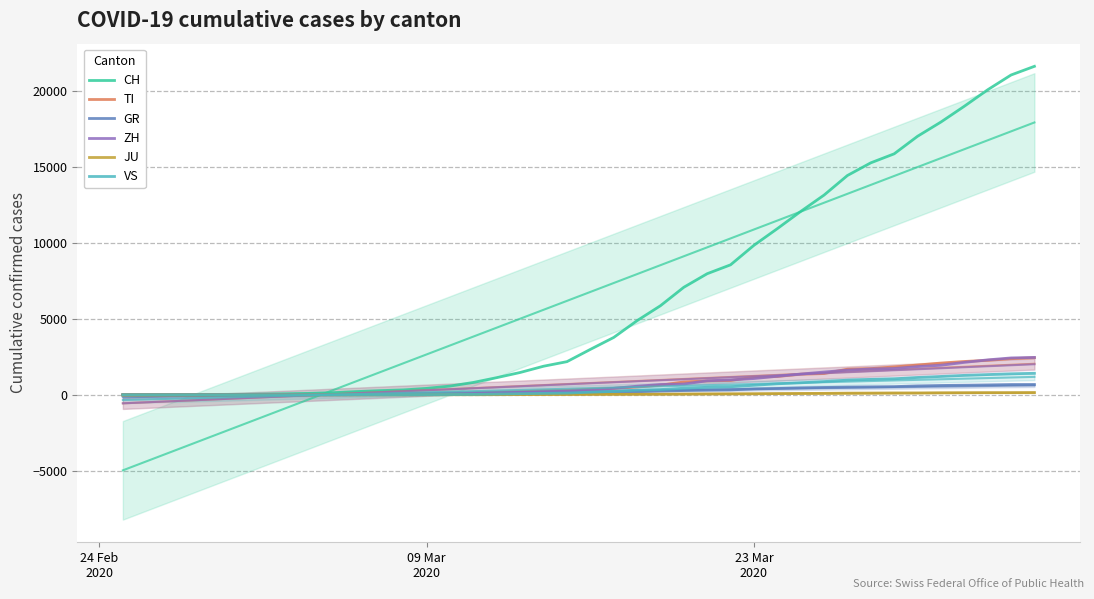

Is this an area chart (filled region under the line)?

No